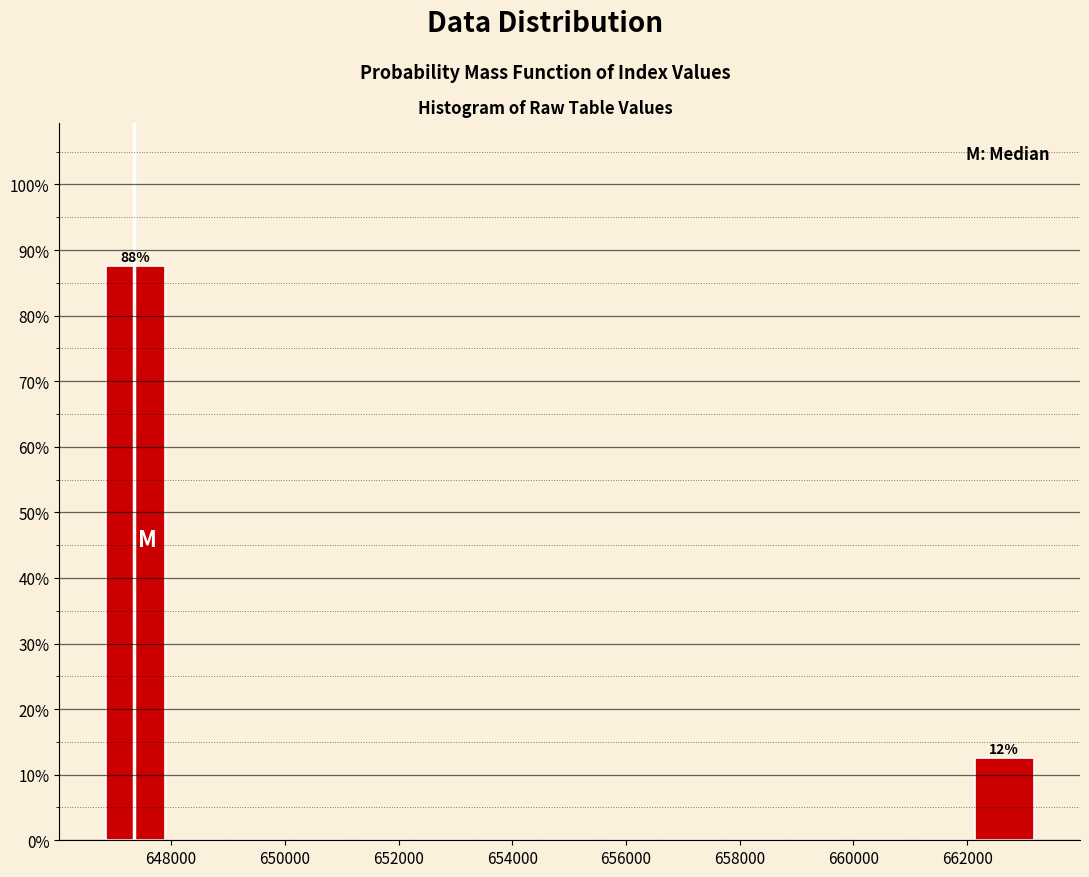

Which range on the x-axis has the tallest bar?

646800 to 648000